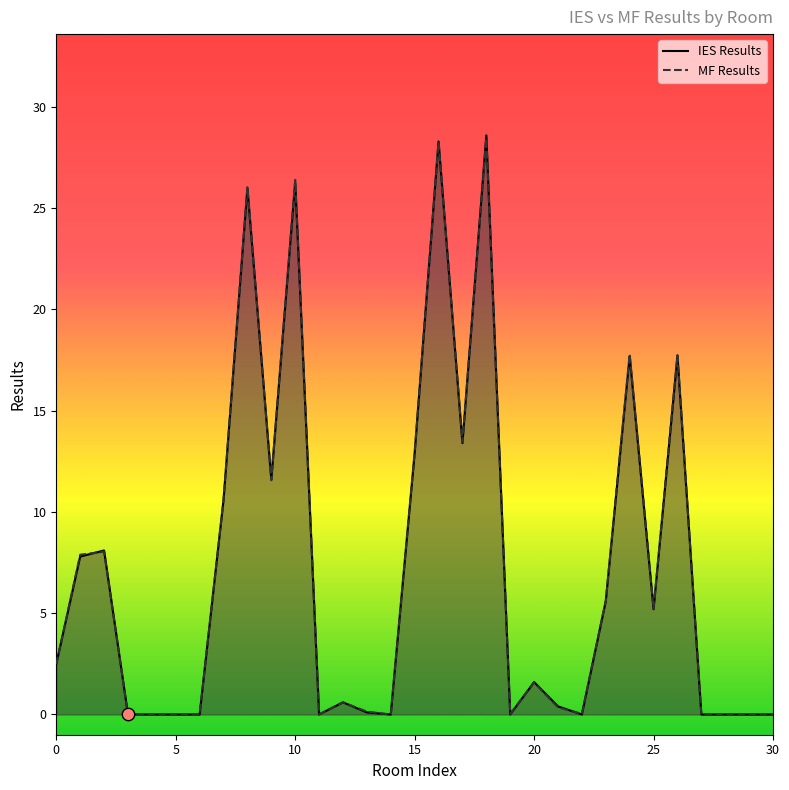

What is the total value across all series at 17?

26.9